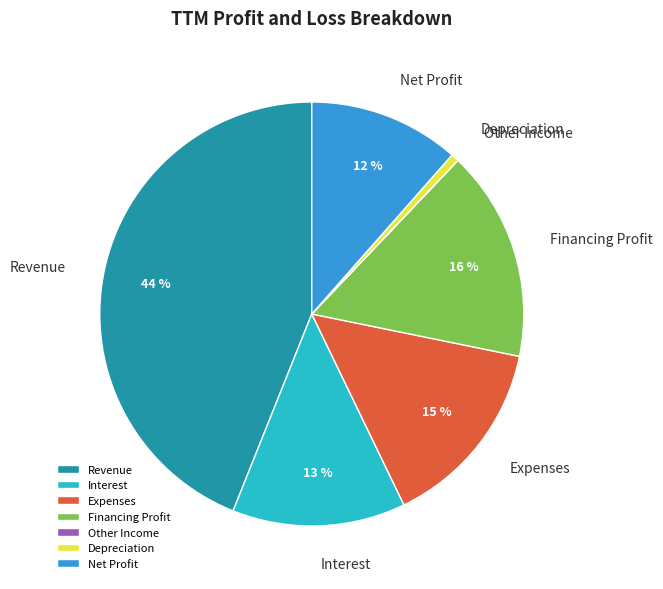

Combined, do Expenses and Revenue account for over 50%?

Yes